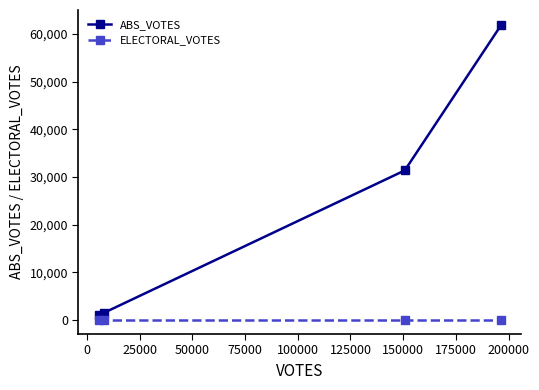

Which series has the widest spread of values?

ABS_VOTES